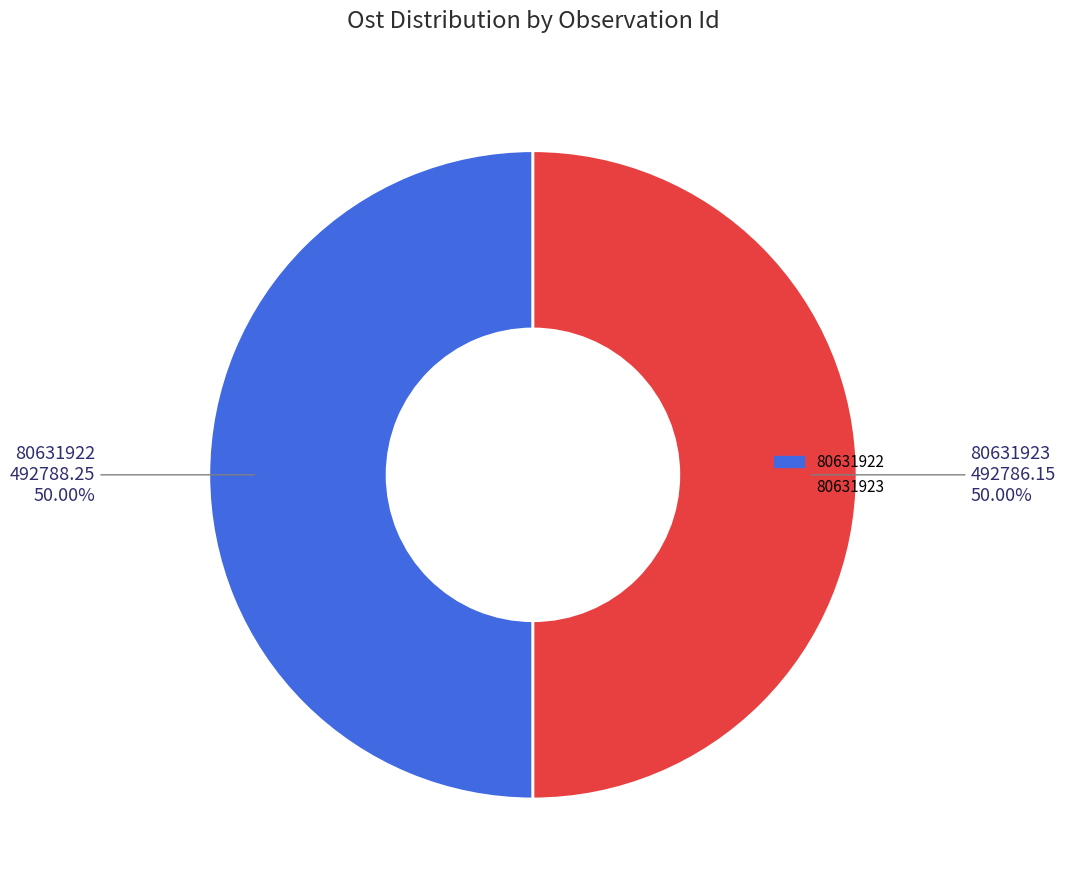

How many slices are in this pie chart?

2